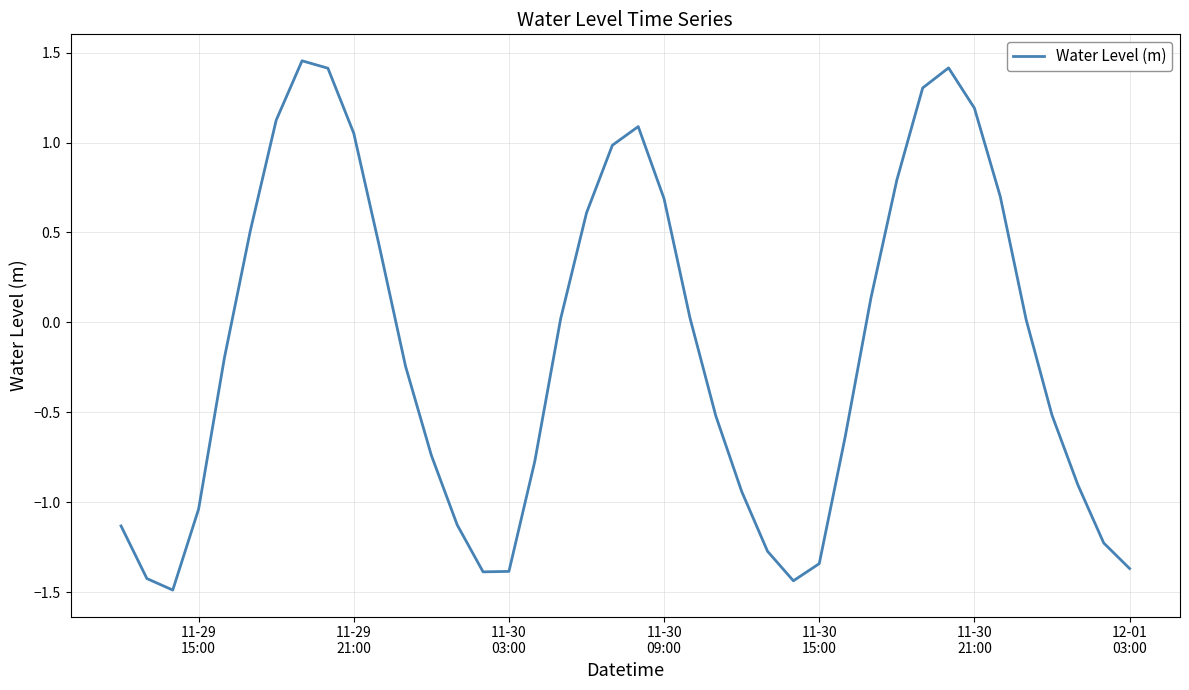

What is the difference between the maximum and minimum values?

2.9